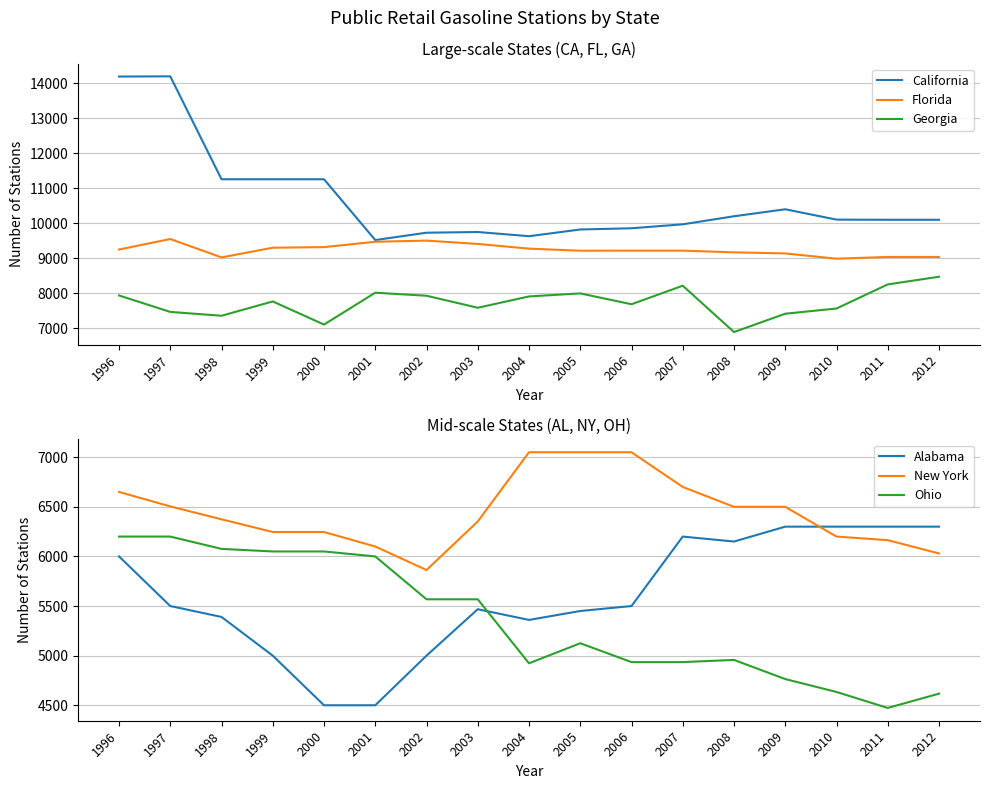

Rank the categories by New York value from highest to lowest.

2004, 2005, 2006, 2007, 1996, 1997, 2008, 2009, 1998, 2003, 1999, 2000, 2010, 2011, 2001, 2012, 2002